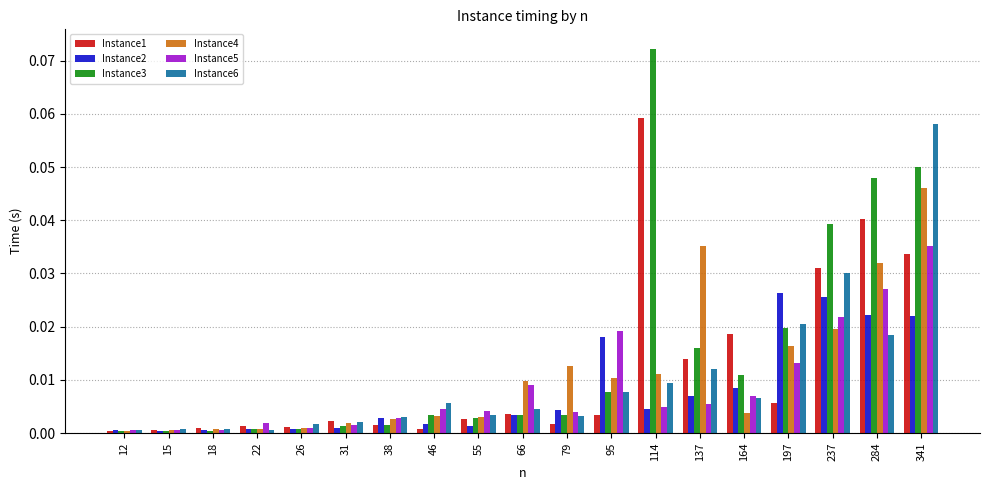

Is it true that Instance4 equals 0.0 at 55?

True